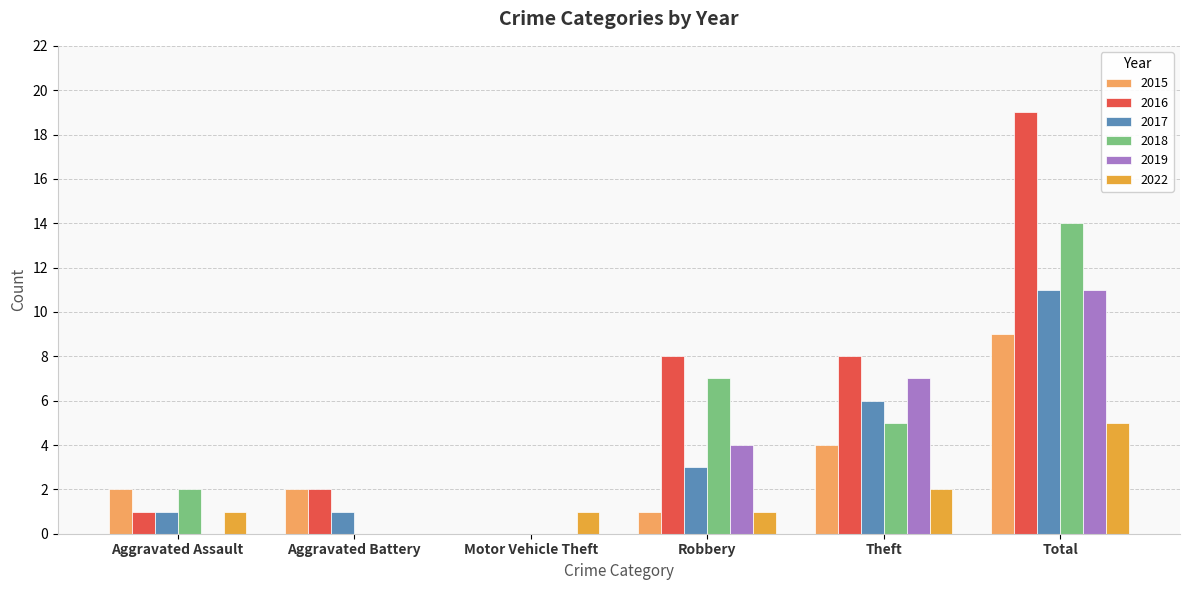

What is the highest value of the 2022 series?

5